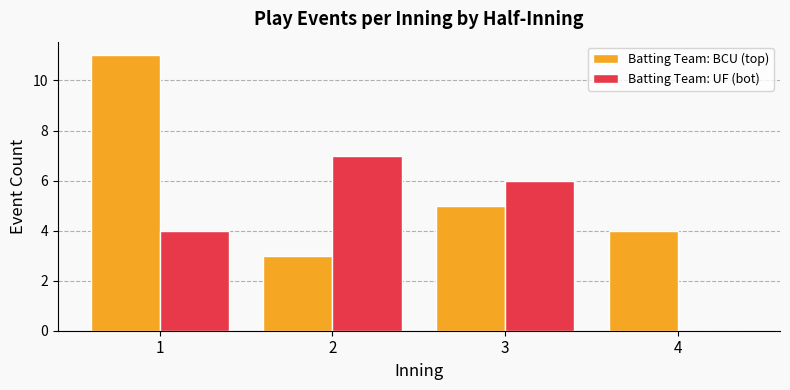

Which series has the largest total across all categories?

Batting Team: BCU (top)